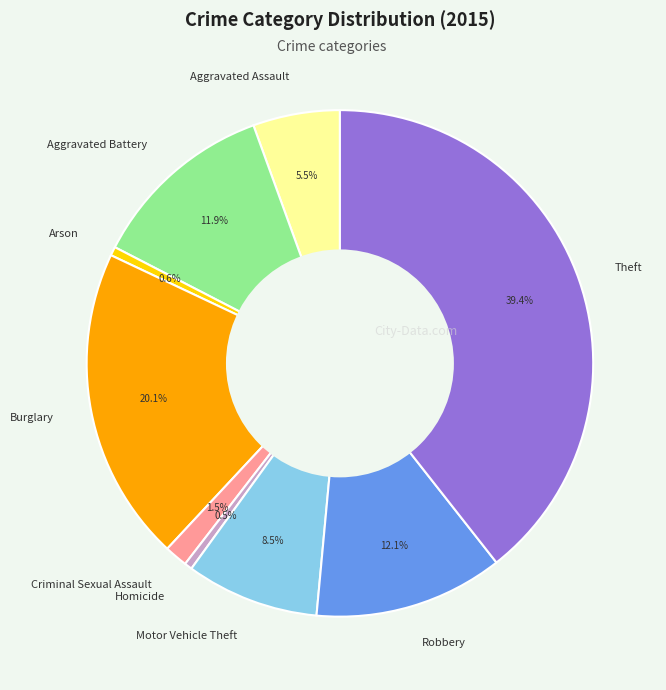

True or false: Arson accounts for 11% of the total.

False